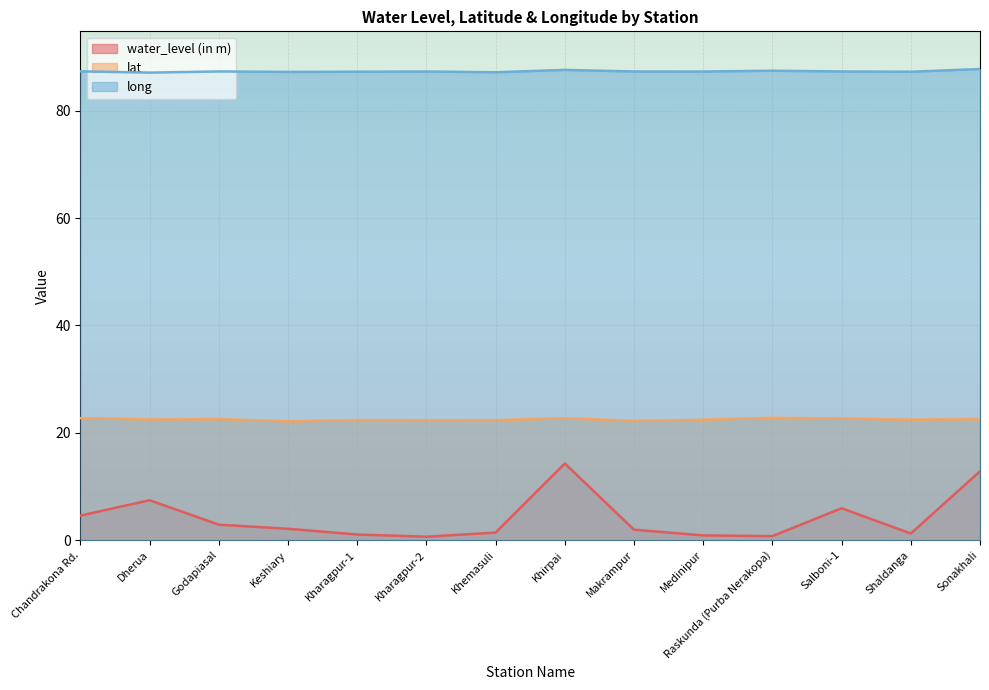

True or false: water_level (in m) and lat cross at least once.

False